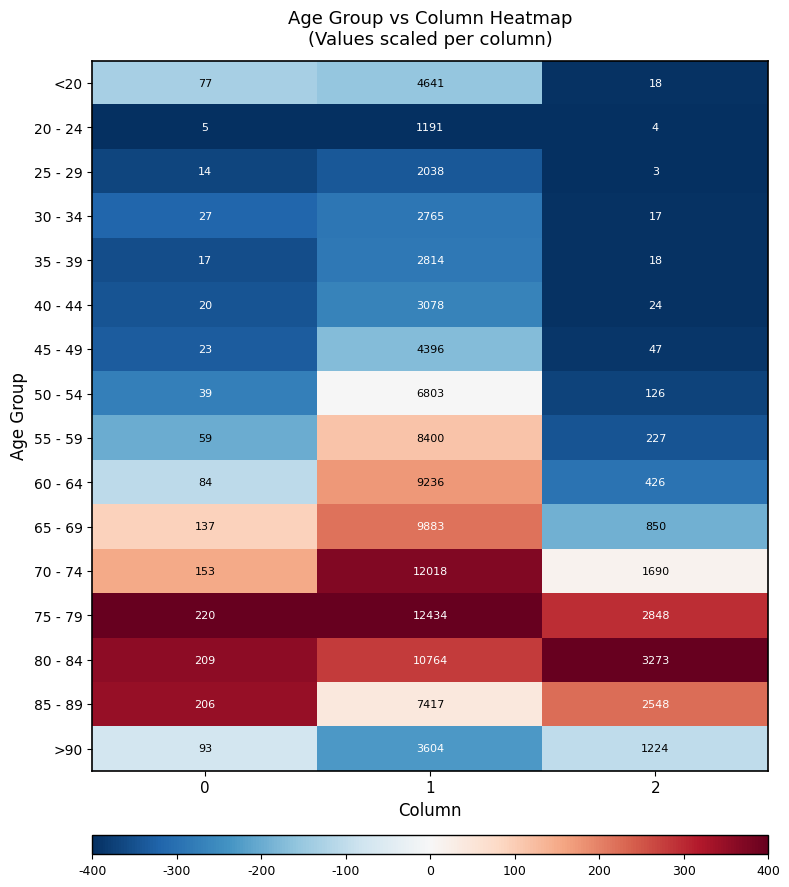

Which series changed the most between 0 and 2?

80 - 84